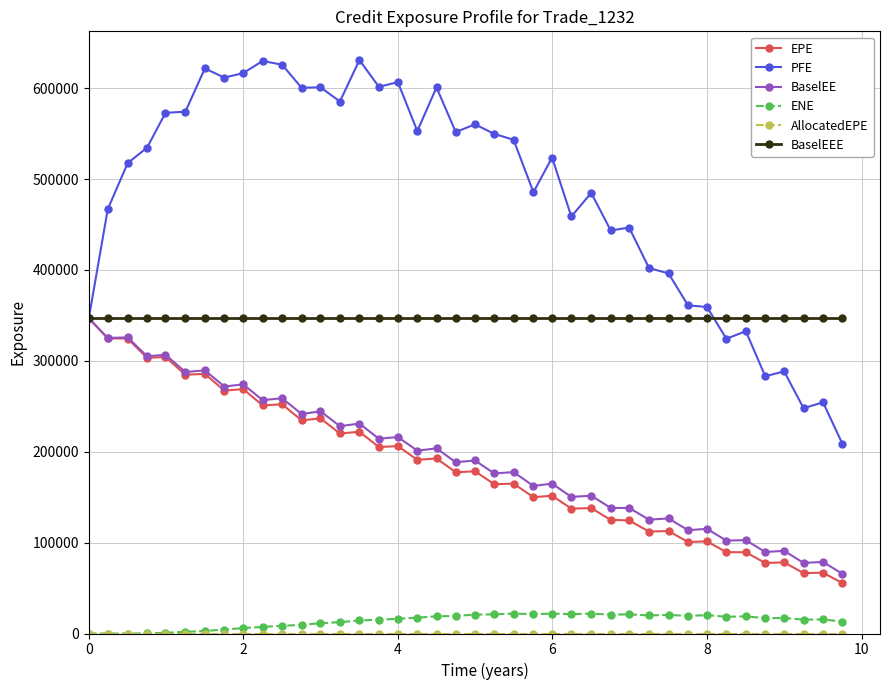

Which series has the largest total across all categories?

PFE